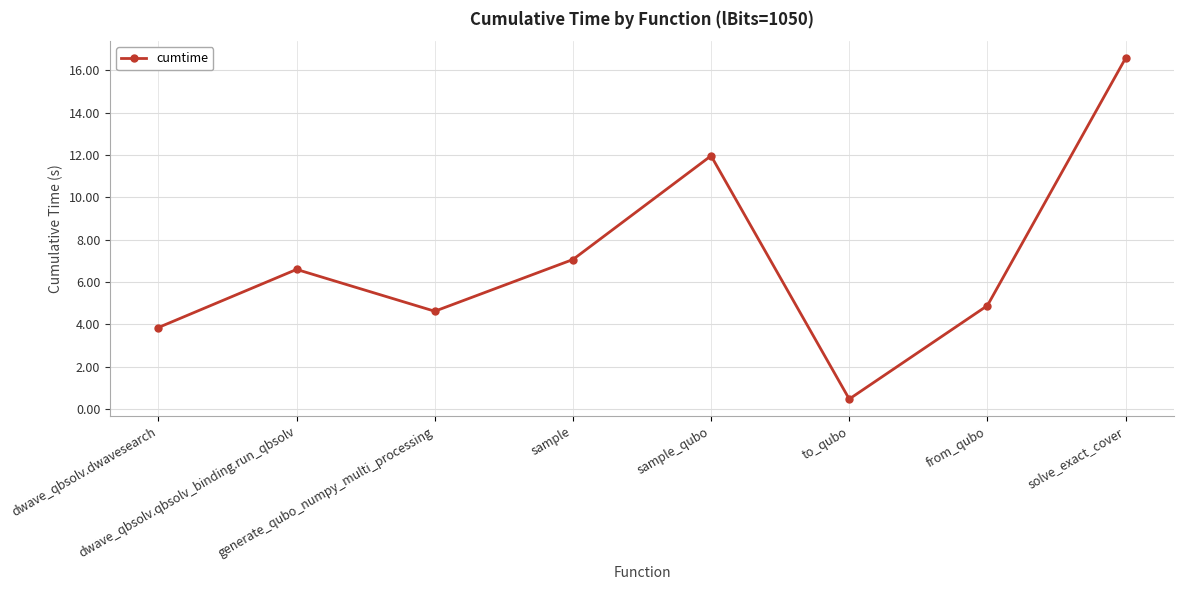

What is the label of the 5th point from the left?

sample_qubo